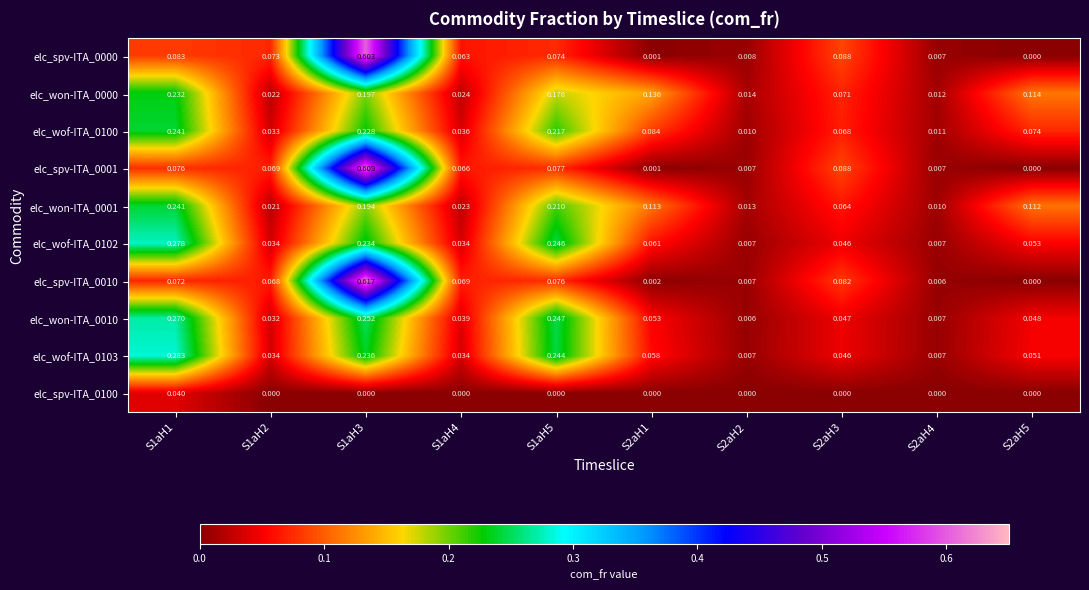

What is the total value across all series at S1aH3?

3.2